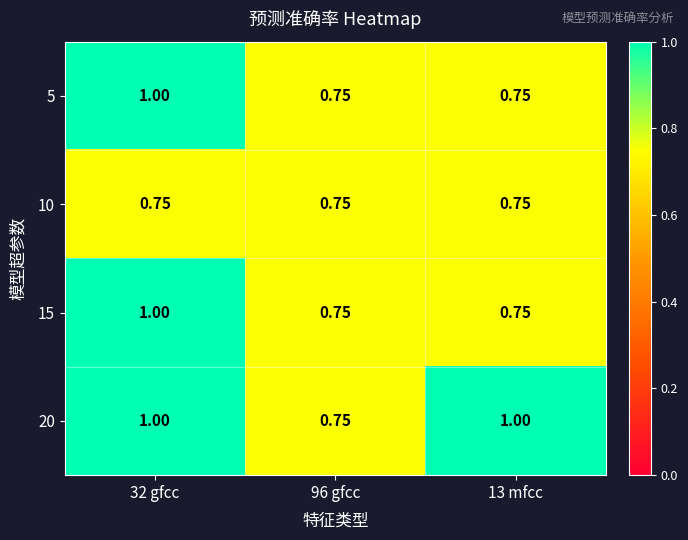

Is the value of 15 at 32 gfcc greater than the value of 20 at 96 gfcc?

Yes